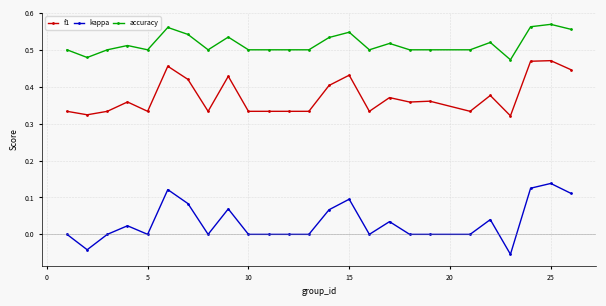

True or false: f1 and kappa intersect in this chart.

False